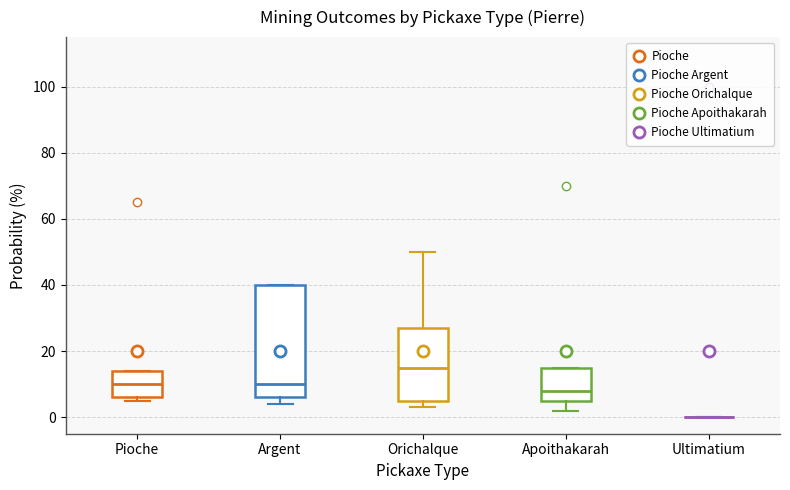

Reading left to right, read every box against the y-axis: the position of its median line, the range the box covers, and the ends of its whiskers. The values are not printed on the chart, so give them approximately, as read against the axis.

Pioche: median 10, box 6 to 14, whiskers 6 (just below the box's lower edge) to 14
Argent: median 10, box 6 to 40, whiskers 4 to 40
Orichalque: median 16, box 6 to 28, whiskers 4 to 50
Apoithakarah: median 8, box 6 to 16, whiskers 2 to 16
Ultimatium: box collapsed to a line at 0, whiskers 0 to 0